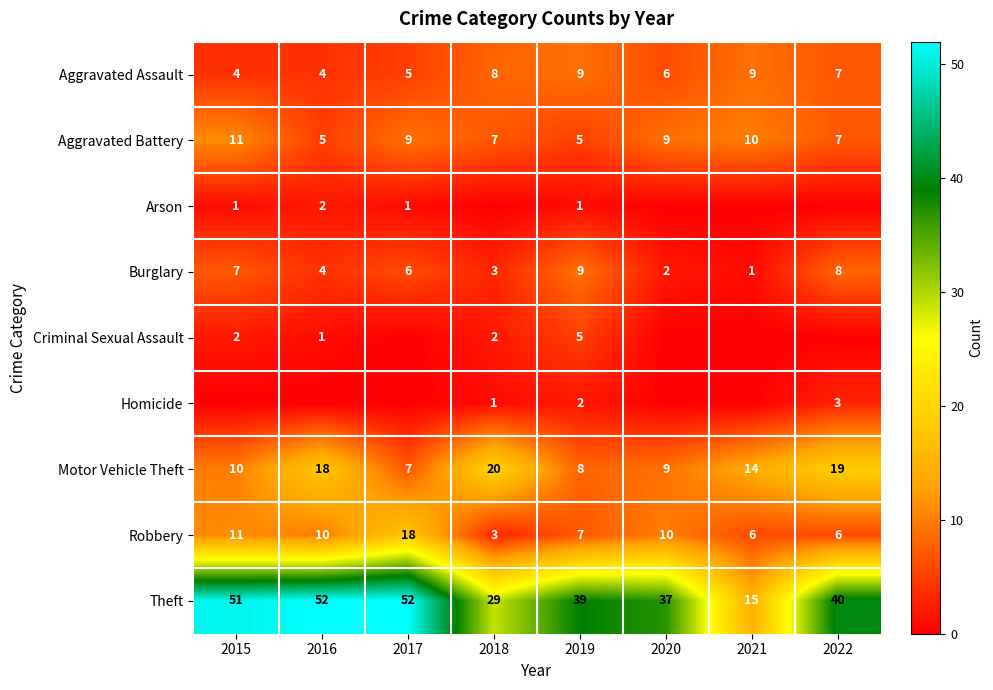

How many data points does each series have?

8